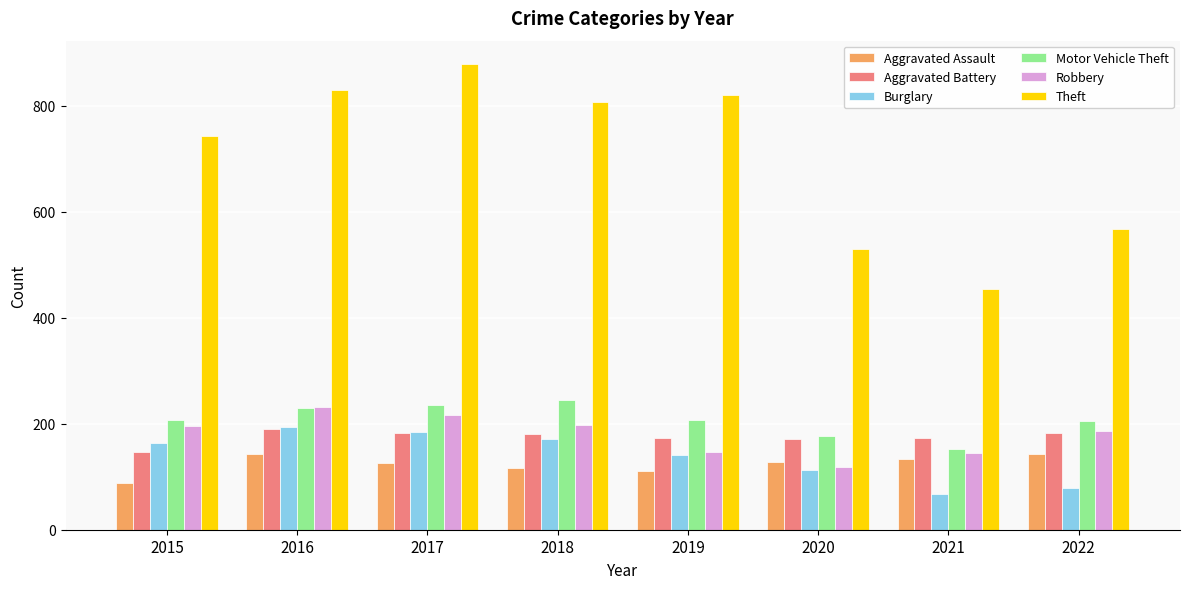

Read the Theft value at 2021.

455